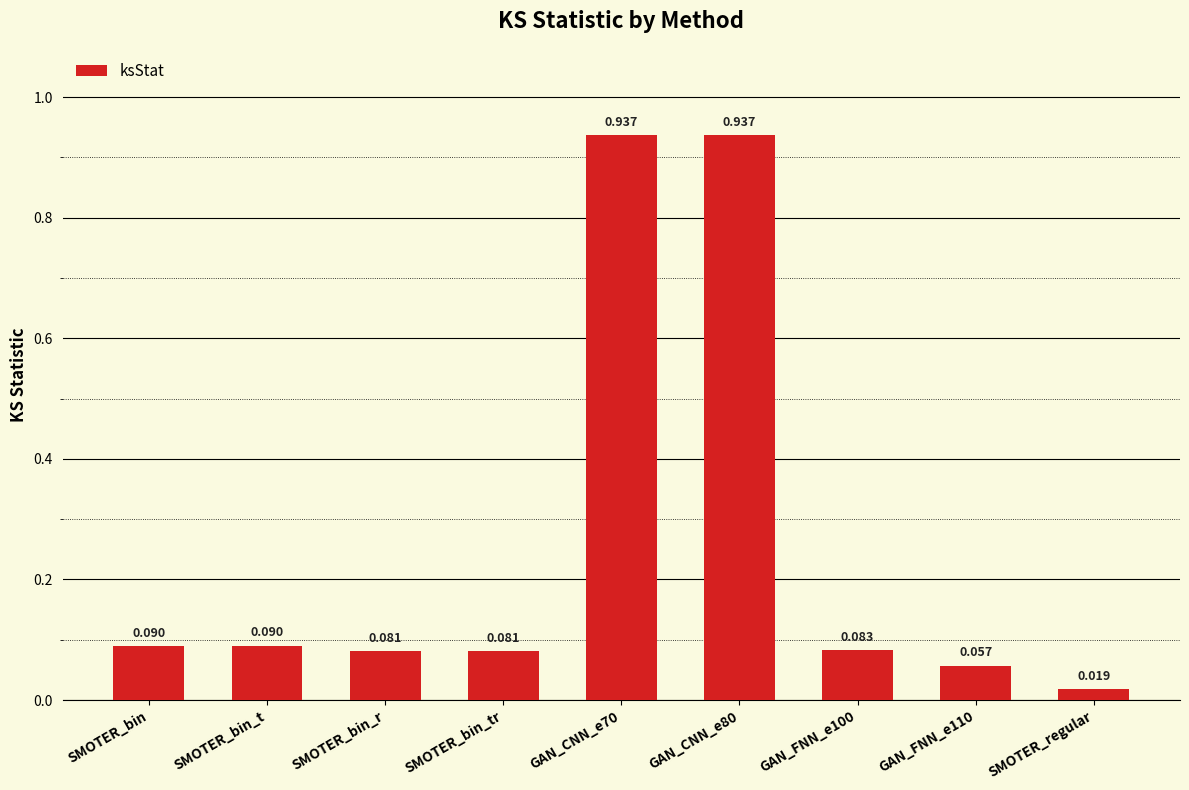

Is it true that the value at SMOTER_bin_tr is 0.0?

False